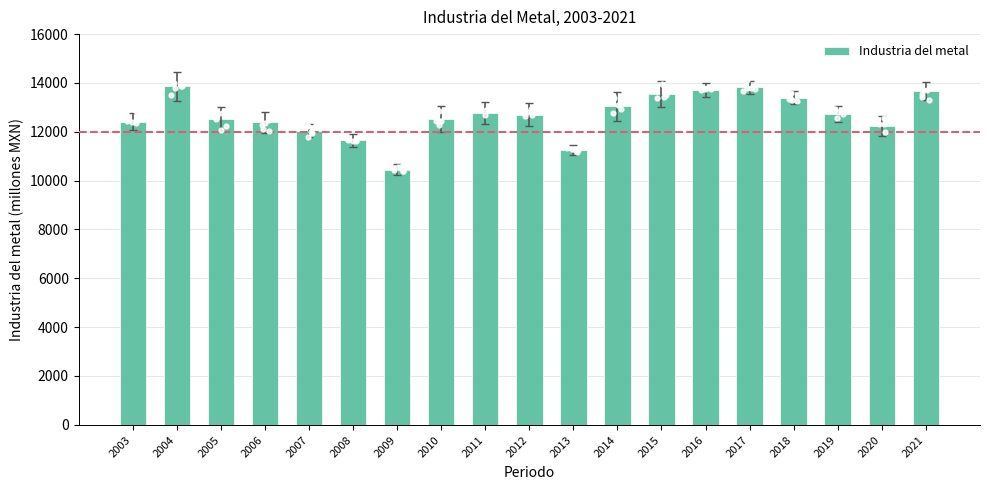

Which has a higher value, 2005 or 2014?

2014